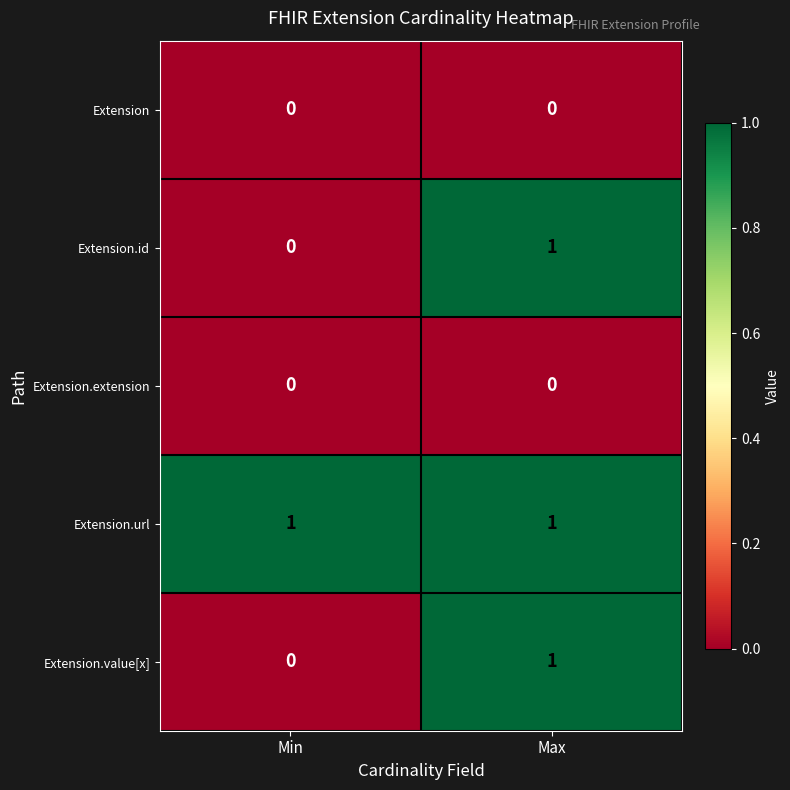

How many series are shown in this chart?

5